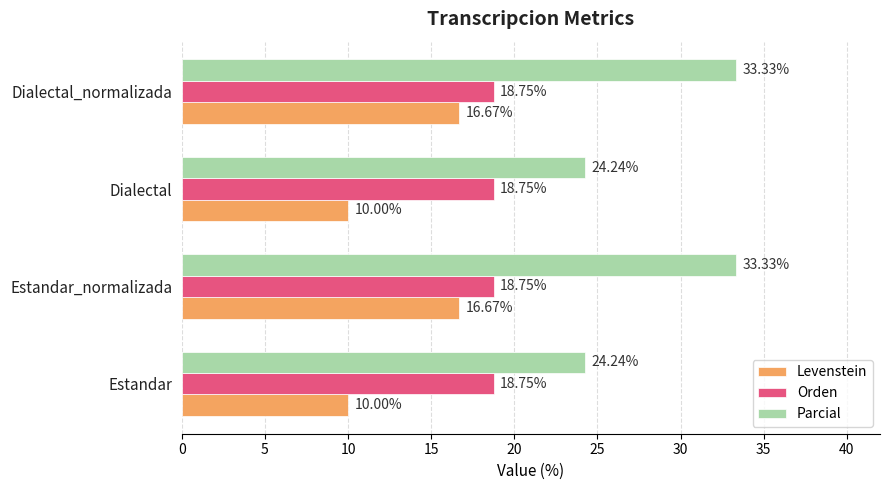

List the series in order of their peak value, lowest first.

Levenstein, Orden, Parcial